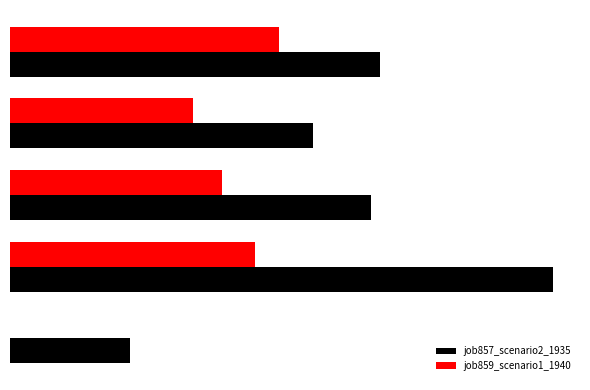

What is the difference between the maximum and minimum values in the job859_scenario1_1940 series?

0.6